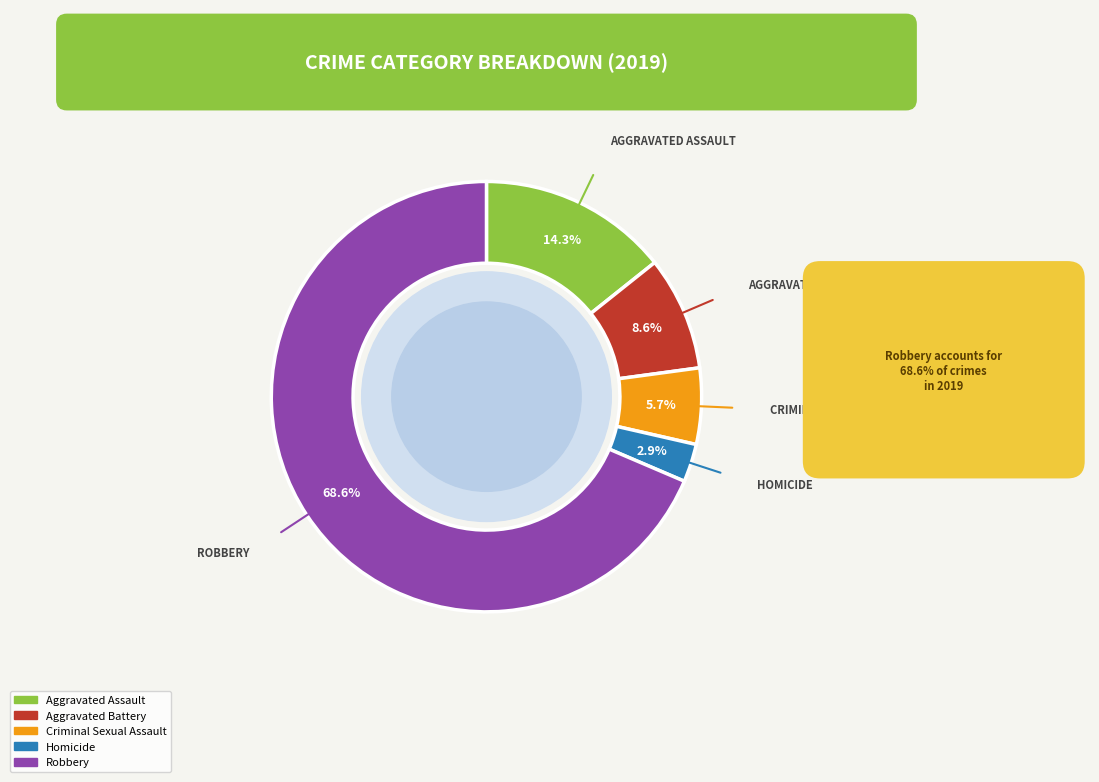

Do Aggravated Battery and Criminal Sexual Assault together represent more than half of the pie?

No